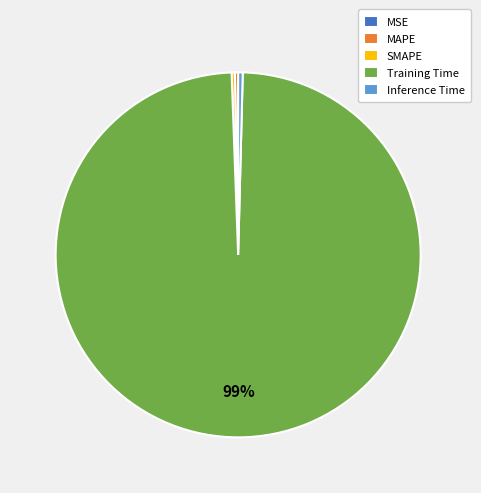

Which category has the biggest portion of the pie?

Training Time